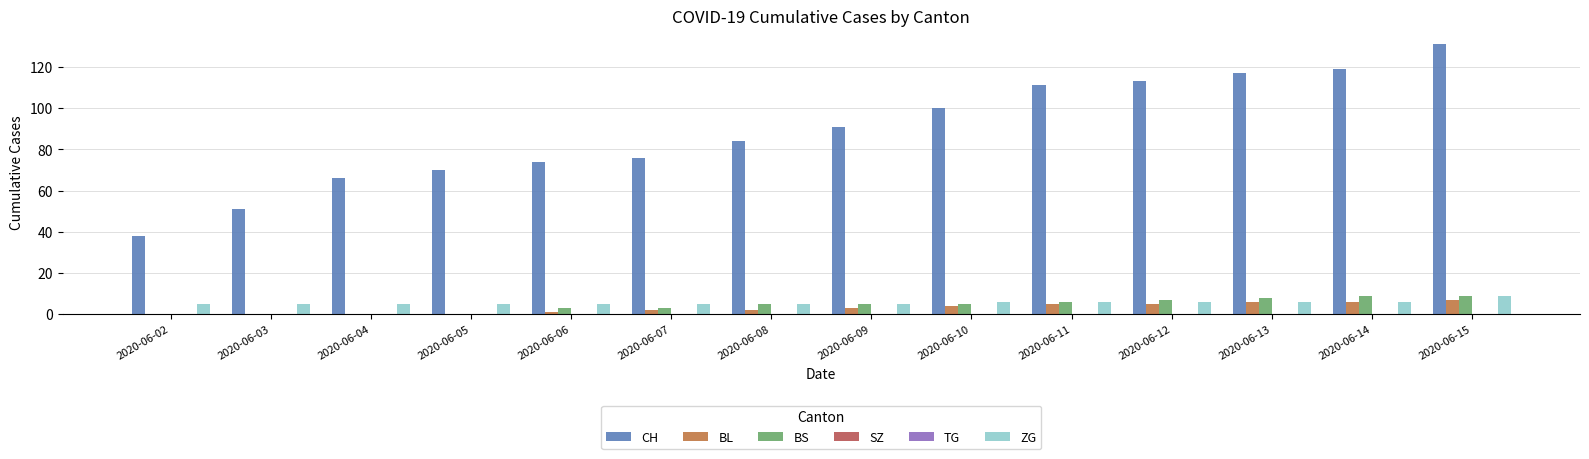

At which label is SZ closest to 0?

2020-06-02